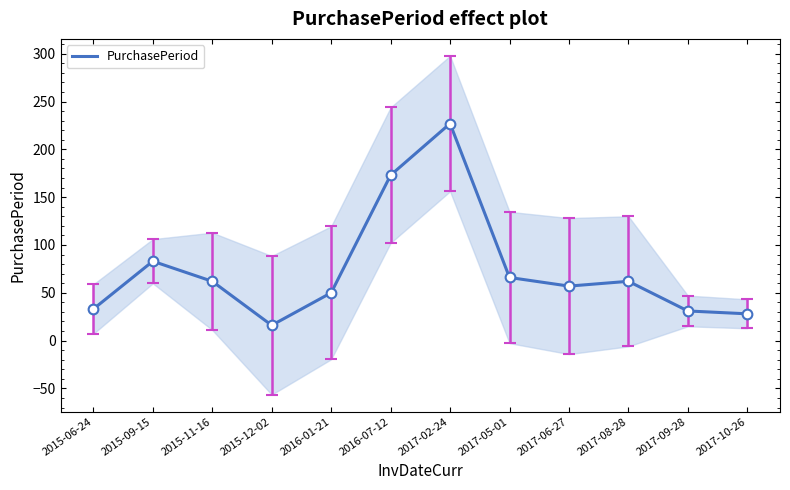

Does the chart have visible grid lines?

No